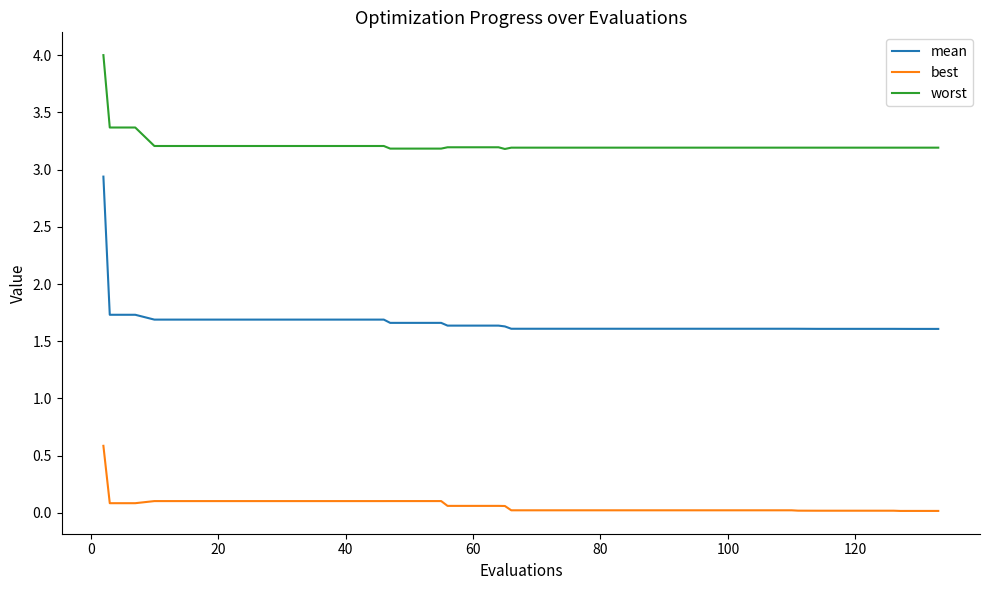

List the series in order of their peak value, lowest first.

best, mean, worst